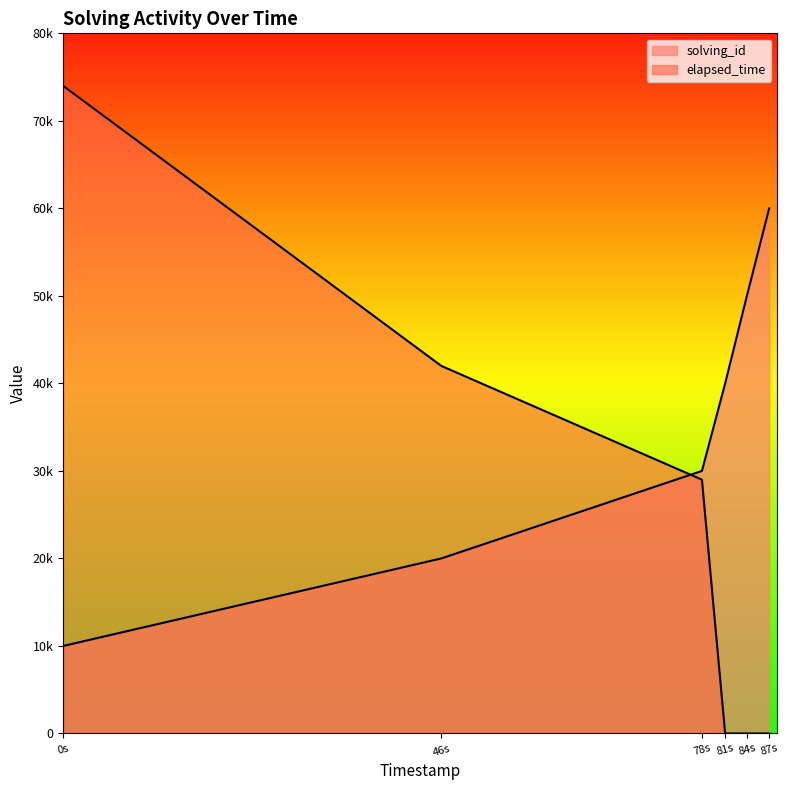

What is the value of the elapsed_time point at the 1st from the left?

74000